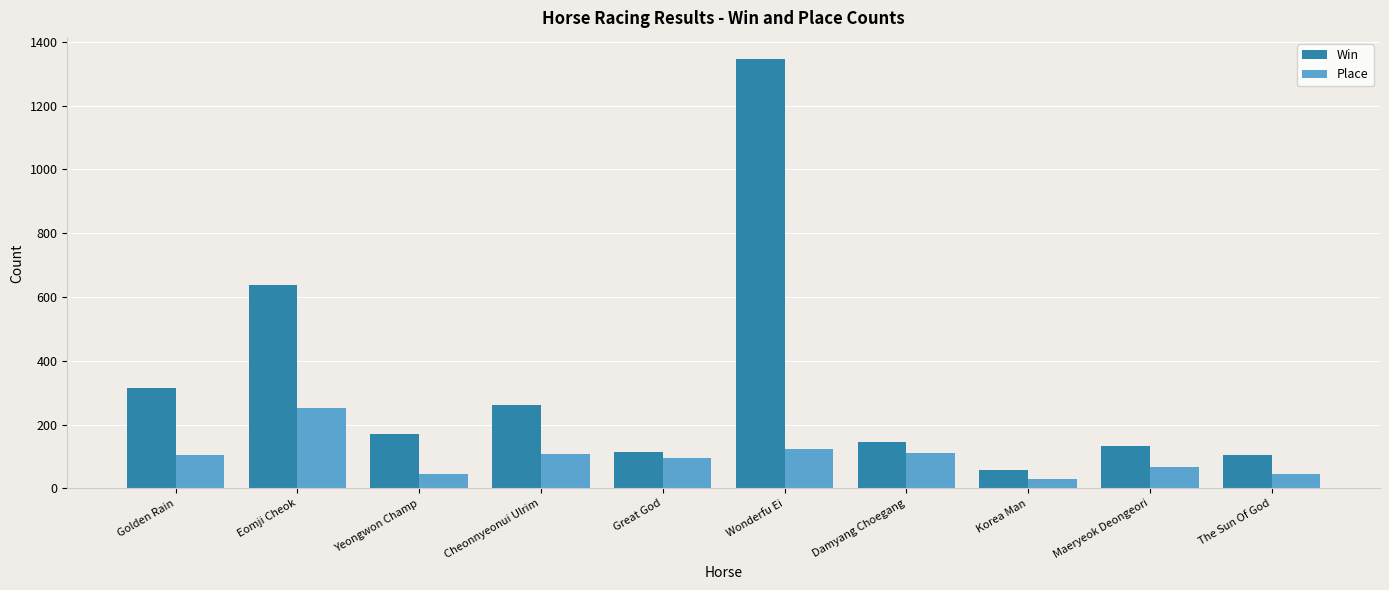

What is the approximate value of Place at Korea Man?

30